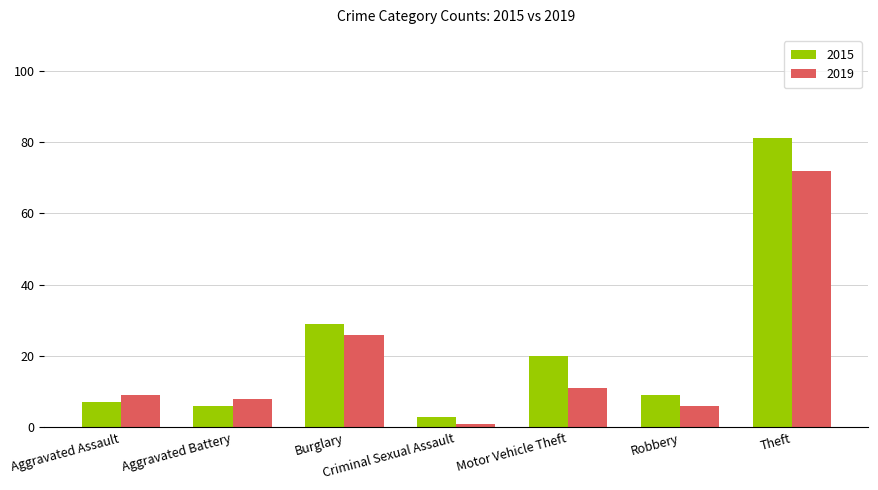

At Criminal Sexual Assault, list the series in order from smallest to largest.

2019, 2015